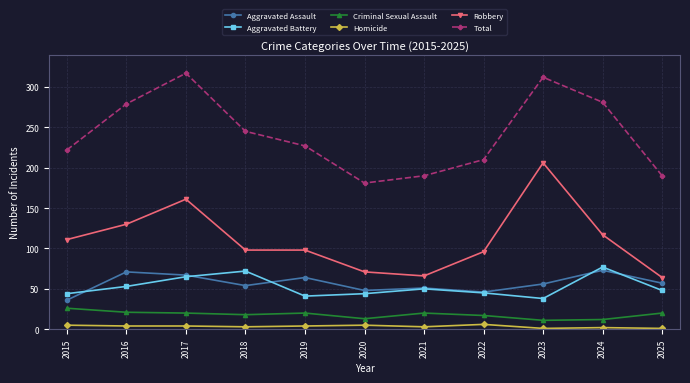

Does the chart have visible grid lines?

Yes